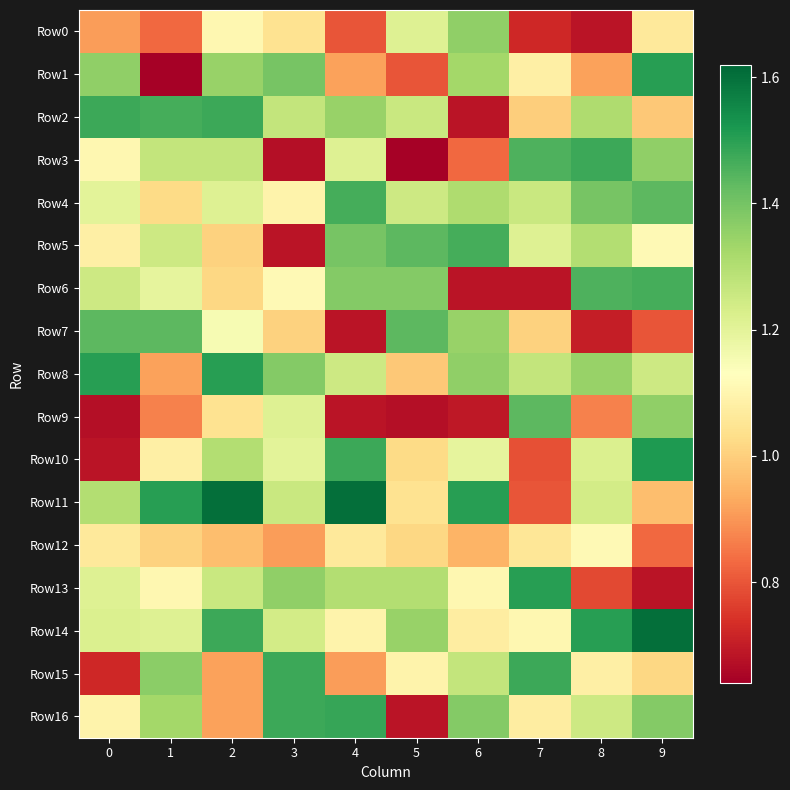

What is the total value across all series at 5?

18.6